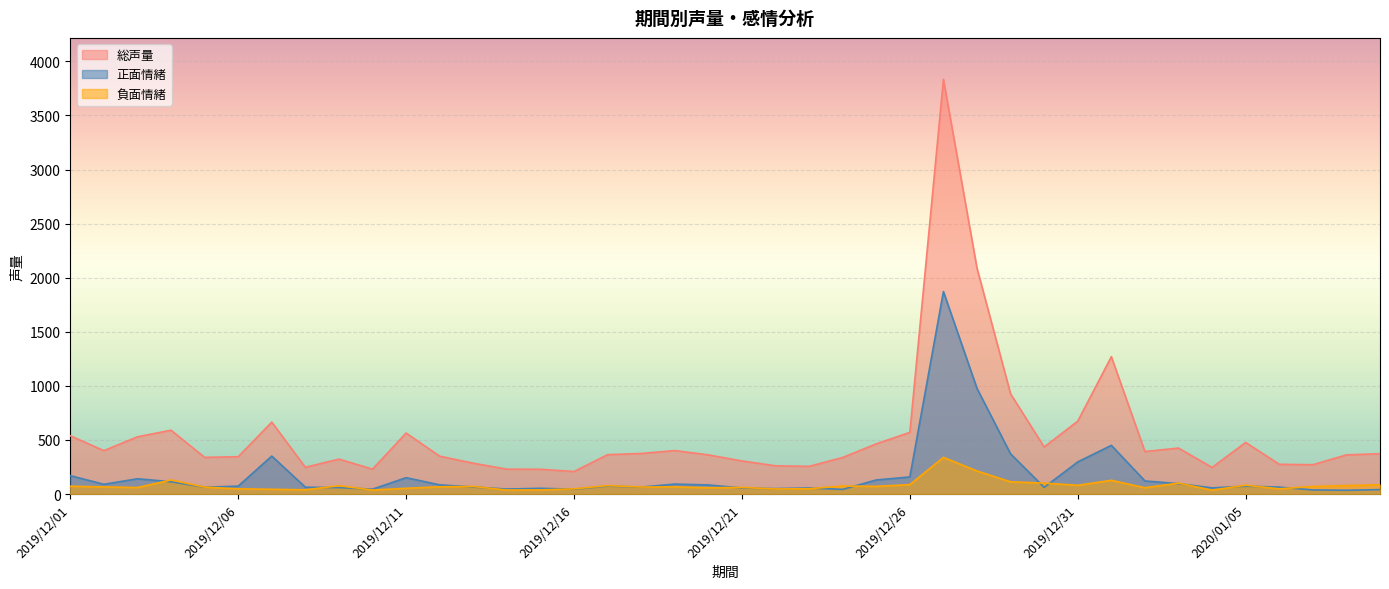

Reading left to right, transcribe all the data shown in this chart.

総声量: 2019/12/01=539	2019/12/02=401	2019/12/03=529	2019/12/04=590	2019/12/05=339	2019/12/06=345	2019/12/07=665	2019/12/08=247	2019/12/09=323	2019/12/10=230	2019/12/11=564	2019/12/12=350	2019/12/13=285	2019/12/14=230	2019/12/15=229	2019/12/16=208	2019/12/17=364	2019/12/18=375	2019/12/19=402	2019/12/20=362	2019/12/21=306	2019/12/22=261	2019/12/23=256	2019/12/24=338	2019/12/25=464	2019/12/26=570	2019/12/27=3834	2019/12/28=2087	2019/12/29=926	2019/12/30=435	2019/12/31=674	2020/01/01=1270	2020/01/02=393	2020/01/03=425	2020/01/04=246	2020/01/05=477	2020/01/06=275	2020/01/07=271	2020/01/08=362	2020/01/09=373
正面情緒: 2019/12/01=170	2019/12/02=90	2019/12/03=141	2019/12/04=114	2019/12/05=63	2019/12/06=73	2019/12/07=351	2019/12/08=63	2019/12/09=60	2019/12/10=45	2019/12/11=151	2019/12/12=85	2019/12/13=65	2019/12/14=46	2019/12/15=53	2019/12/16=45	2019/12/17=74	2019/12/18=64	2019/12/19=92	2019/12/20=84	2019/12/21=56	2019/12/22=50	2019/12/23=56	2019/12/24=43	2019/12/25=130	2019/12/26=158	2019/12/27=1872	2019/12/28=976	2019/12/29=371	2019/12/30=62	2019/12/31=297	2020/01/01=450	2020/01/02=121	2020/01/03=96	2020/01/04=57	2020/01/05=73	2020/01/06=64	2020/01/07=38	2020/01/08=35	2020/01/09=41
負面情緒: 2019/12/01=72	2019/12/02=66	2019/12/03=60	2019/12/04=130	2019/12/05=64	2019/12/06=48	2019/12/07=44	2019/12/08=39	2019/12/09=77	2019/12/10=37	2019/12/11=53	2019/12/12=67	2019/12/13=70	2019/12/14=37	2019/12/15=38	2019/12/16=48	2019/12/17=78	2019/12/18=65	2019/12/19=66	2019/12/20=58	2019/12/21=61	2019/12/22=47	2019/12/23=49	2019/12/24=74	2019/12/25=71	2019/12/26=87	2019/12/27=339	2019/12/28=213	2019/12/29=113	2019/12/30=101	2019/12/31=81	2020/01/01=127	2020/01/02=58	2020/01/03=101	2020/01/04=36	2020/01/05=82	2020/01/06=48	2020/01/07=70	2020/01/08=78	2020/01/09=86